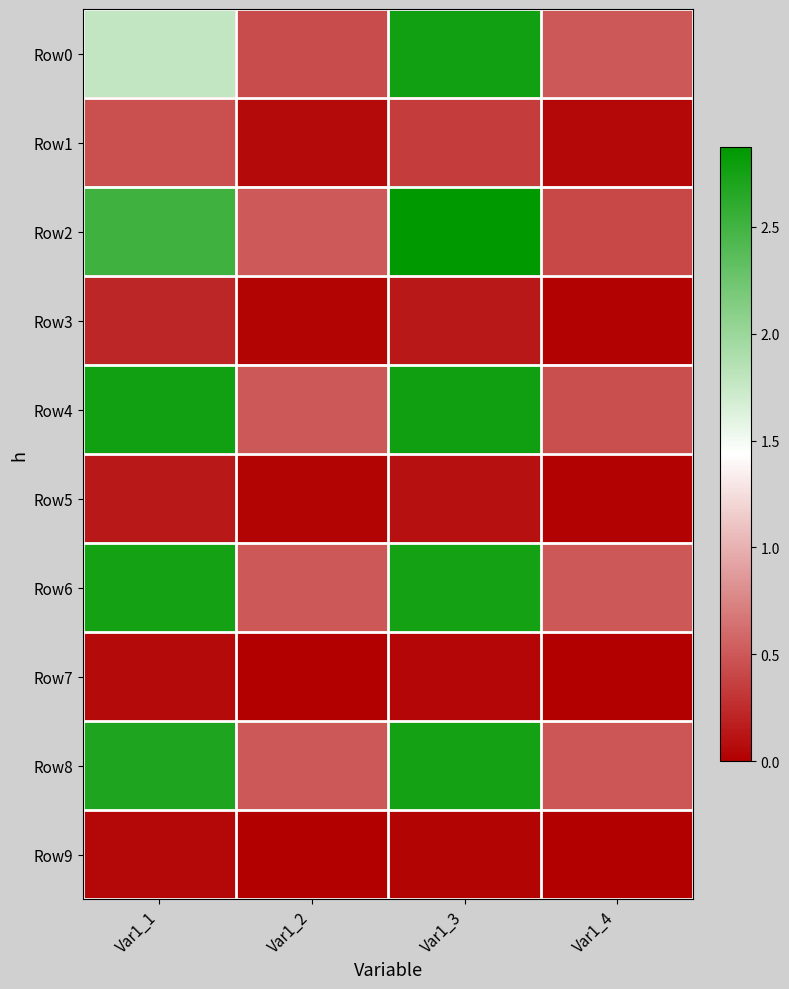

What is the difference between the highest and lowest values at Var1_4?

0.5